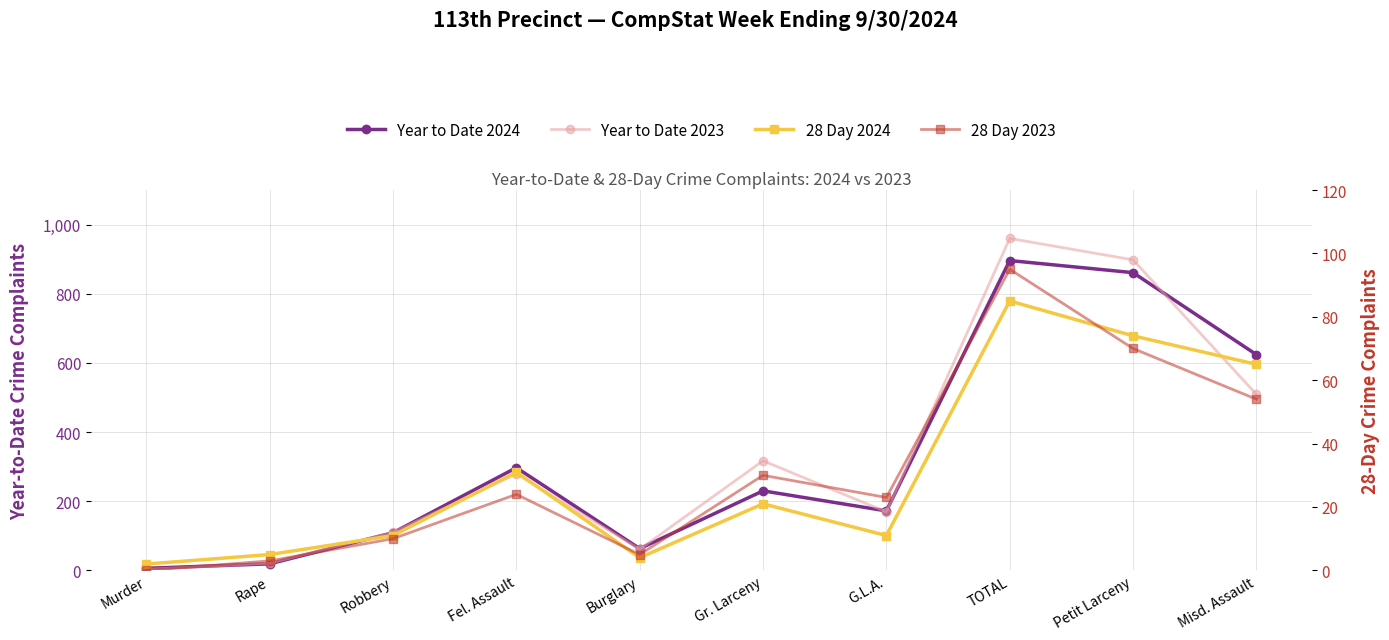

Between Rape and Robbery, which is larger?

Robbery